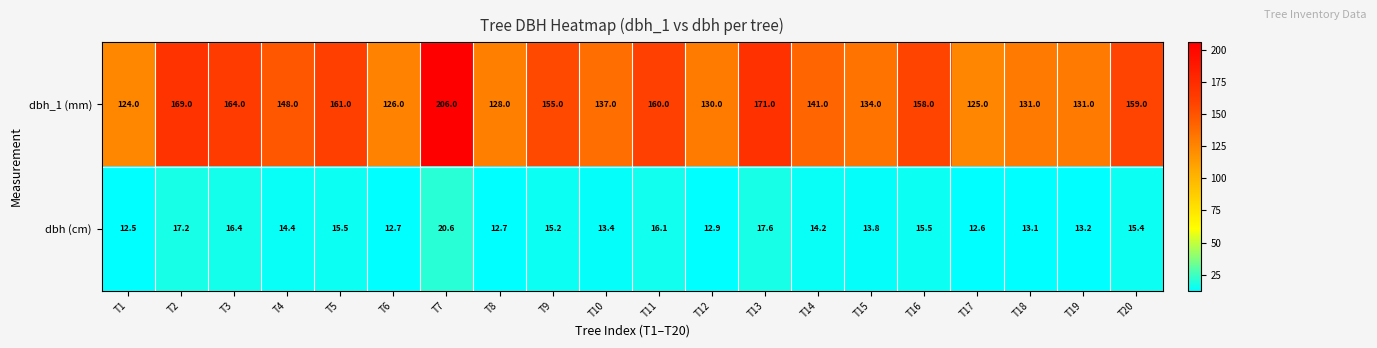

At which category is the sum across all series the highest?

T7